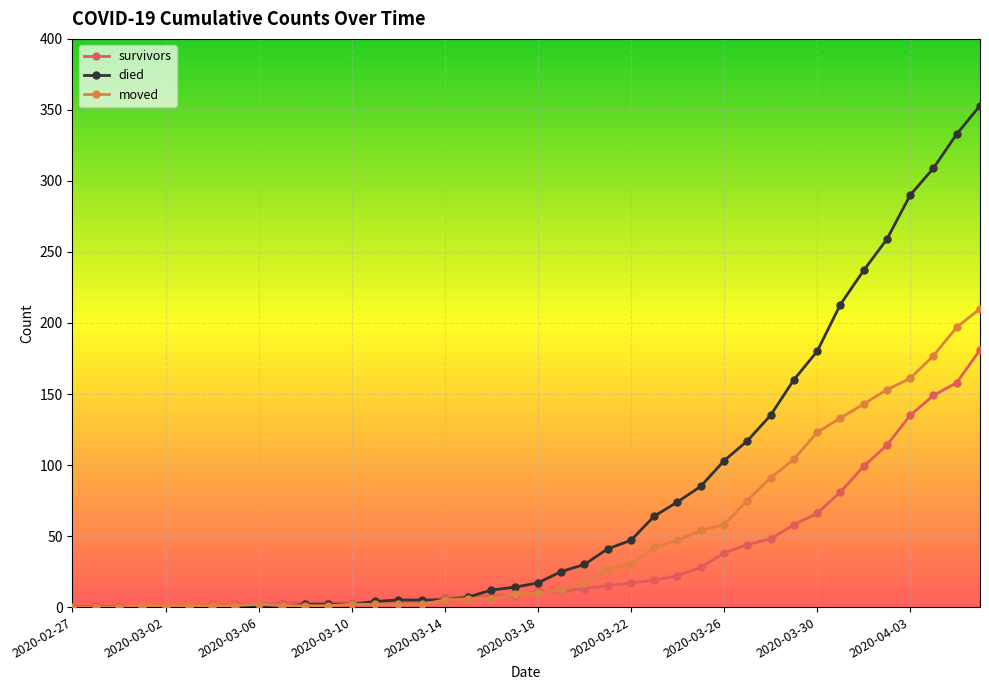

What is the maximum value shown in the chart?

353